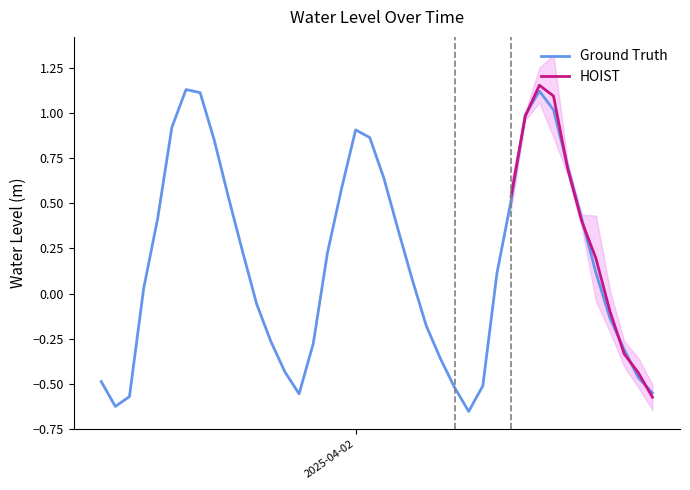

What is the difference between the values at 2025-04-02 04:00:00 and 2025-04-02 11:00:00?

0.4